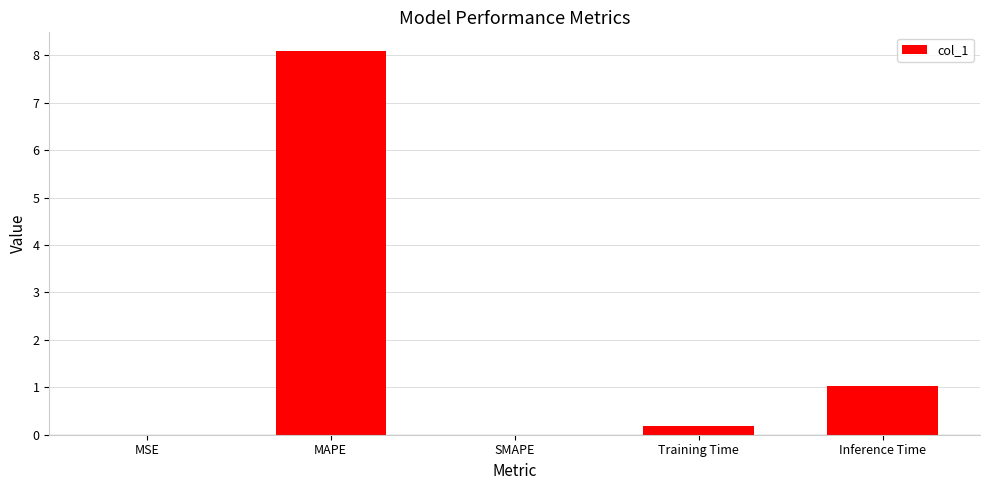

True or false: the data shows 0.2 at Training Time.

True